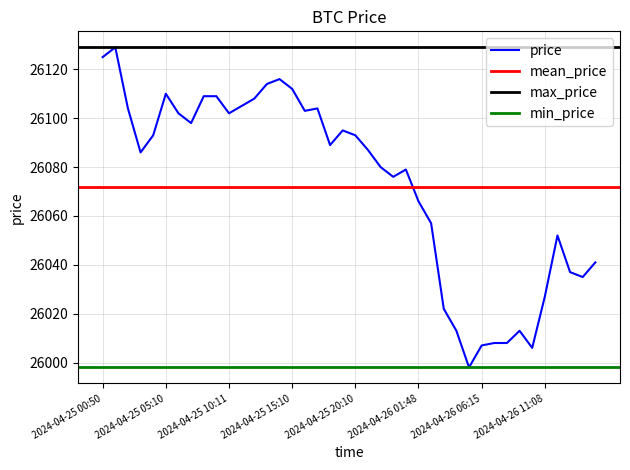

Reading left to right, list all the values displayed in this chart.

26125	26129	26104	26086	26093	26110	26102	26098	26109	26109	26102	26105	26108	26114	26116	26112	26103	26104	26089	26095	26093	26087	26080	26076	26079	26066	26057	26022	26013	25998	26007	26008	26008	26013	26006	26027	26052	26037	26035	26041